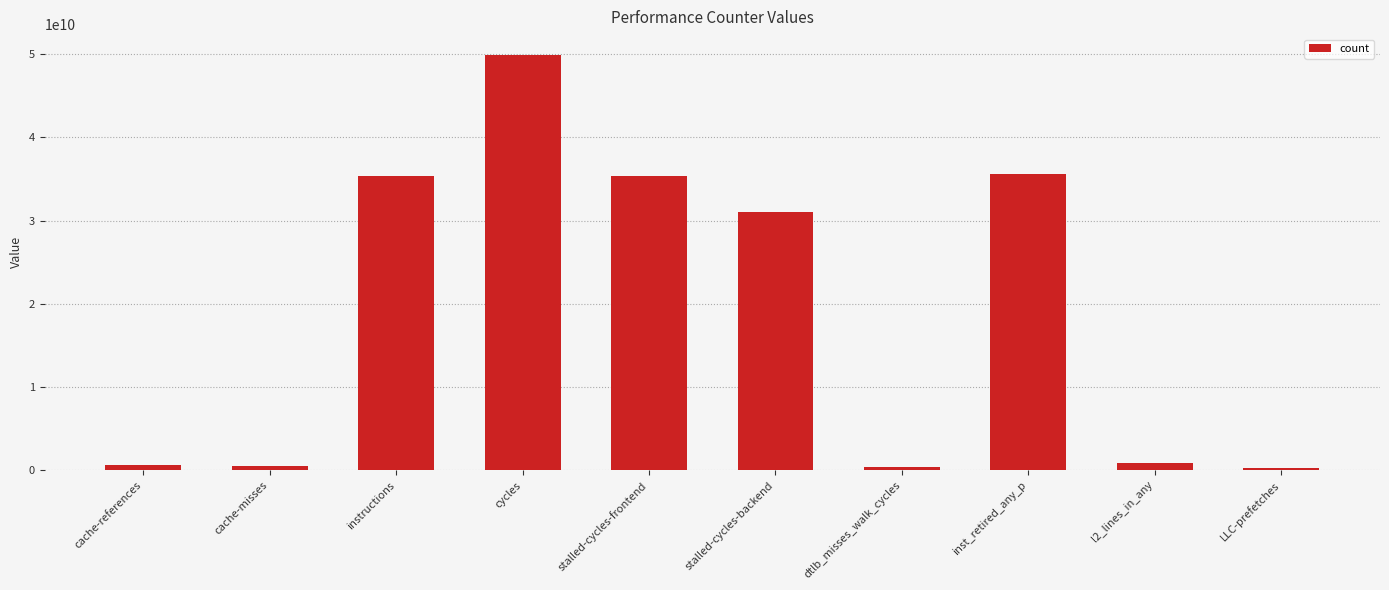

What position from the left is instructions?

3